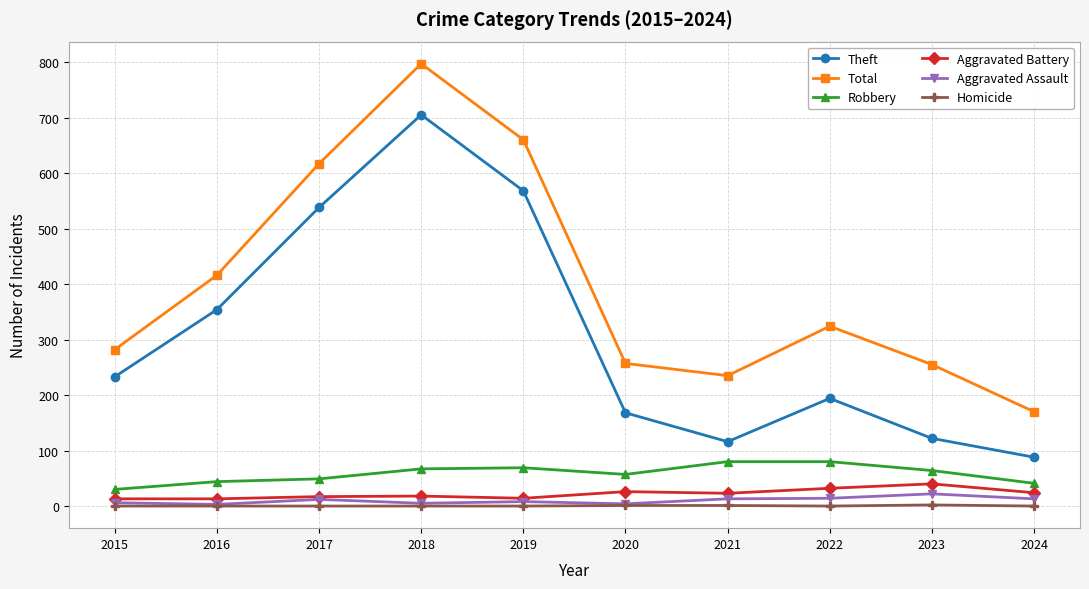

True or false: Aggravated Battery has more than 0 interior local peaks.

True